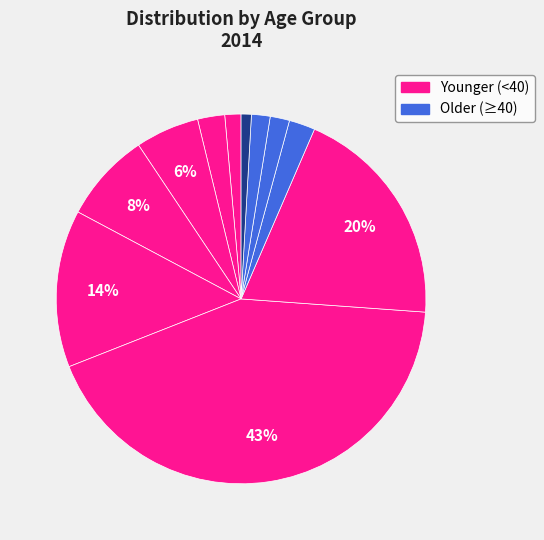

How many slices are in this pie chart?

11